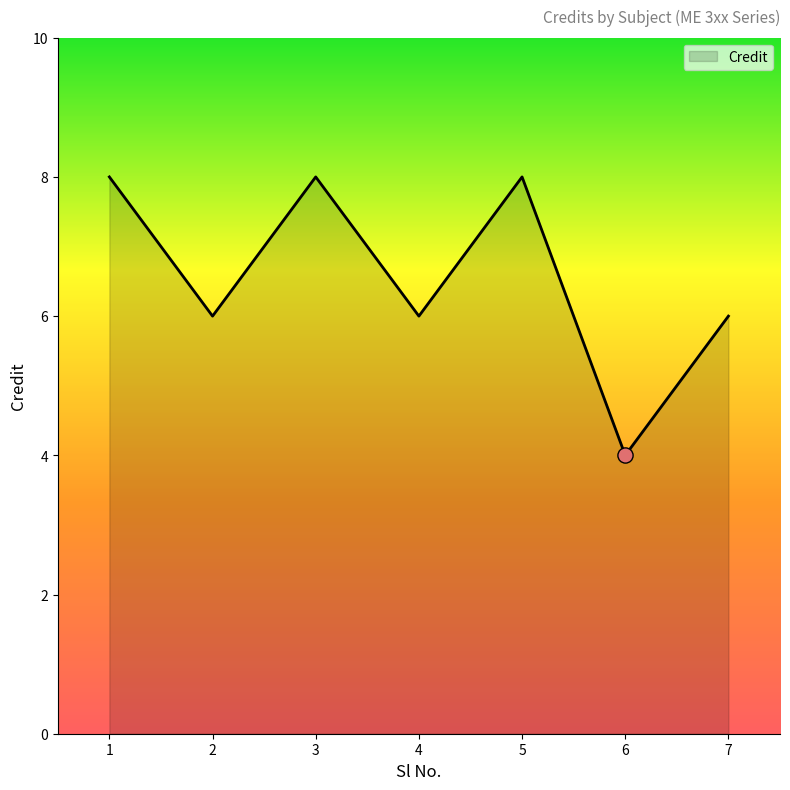

Approximately how many times larger is the value at 5 compared to 6?

2.0